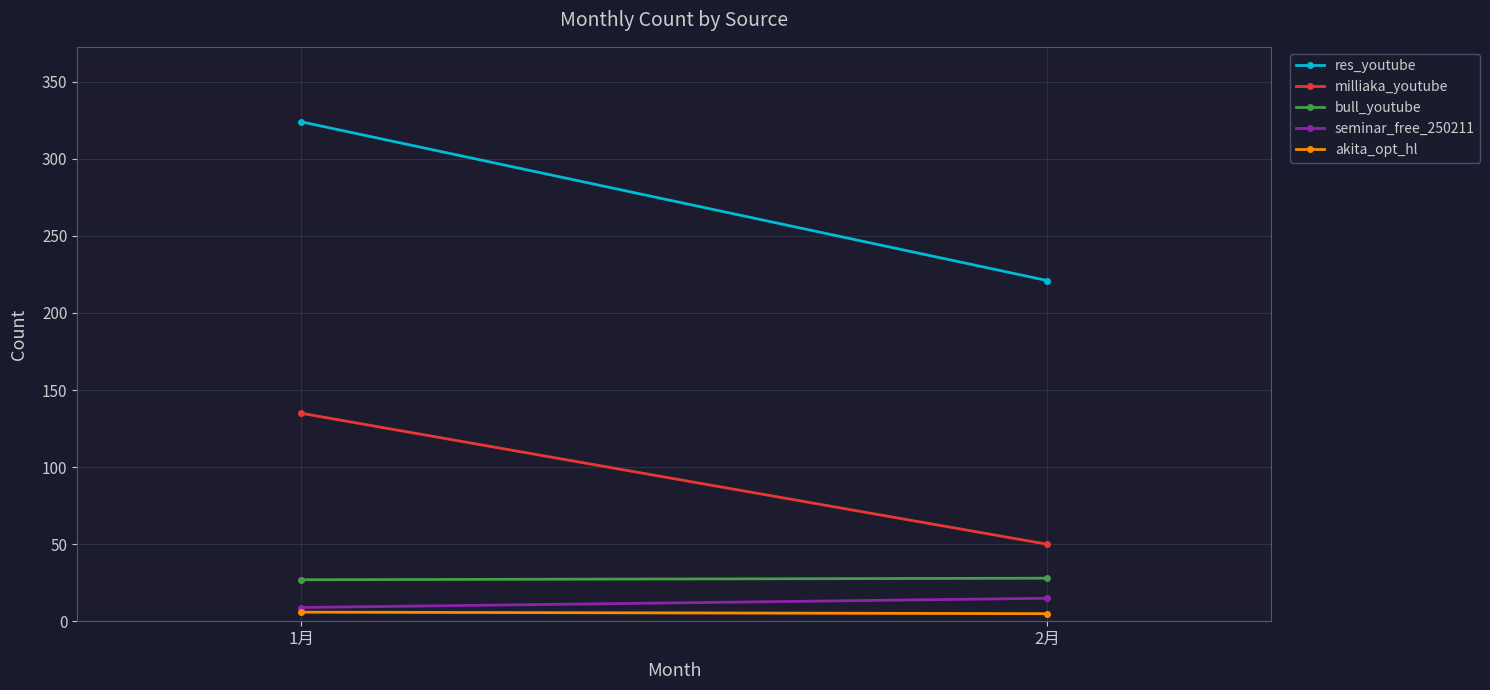

True or false: res_youtube has a value of 153 at 1月.

False